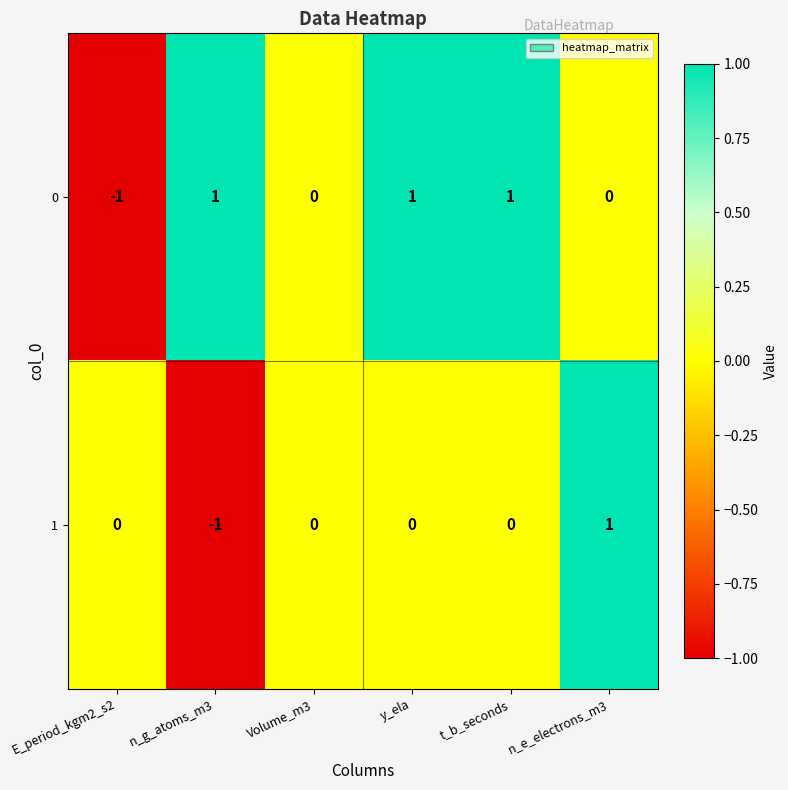

Count the 1 values in the range 0 to 1.

5